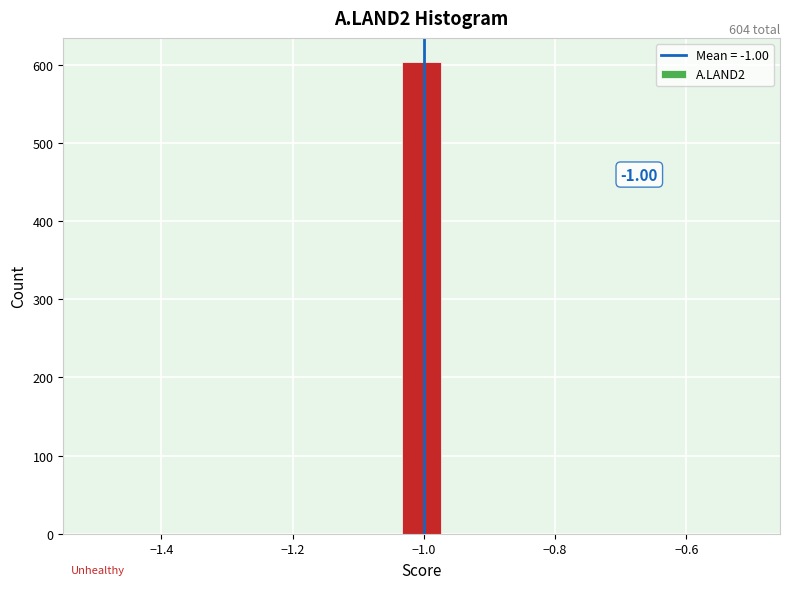

Around what value on the x-axis is the tallest bar? Give the approximate position of its centre, as read against the axis.

-1.00